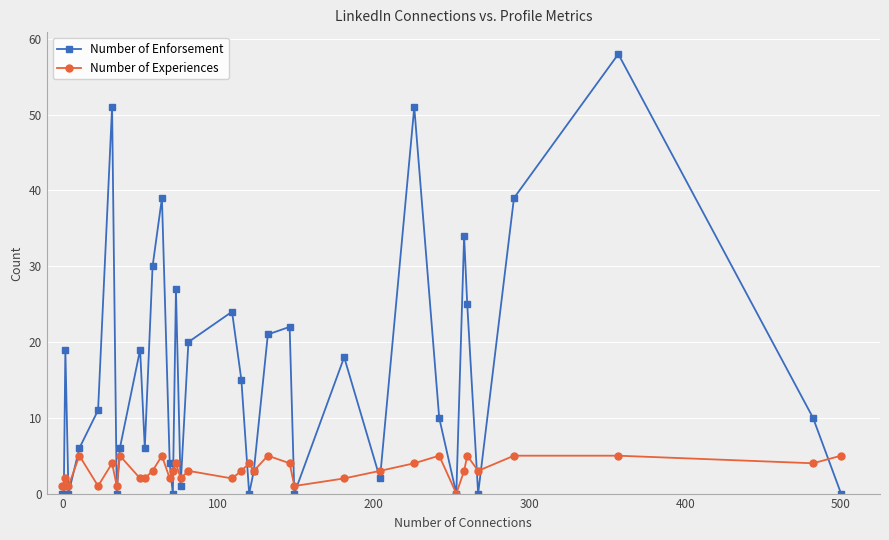

True or false: Number of Experiences has more than 2 points higher than both neighbors.

True